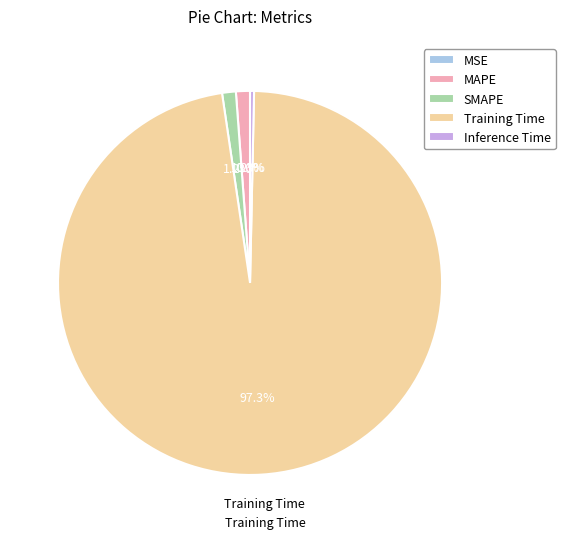

What is the largest slice in the pie chart?

Training Time